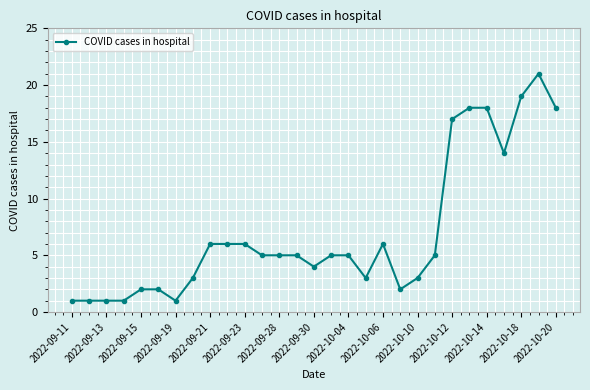

What is the difference between the maximum and second lowest values?

20